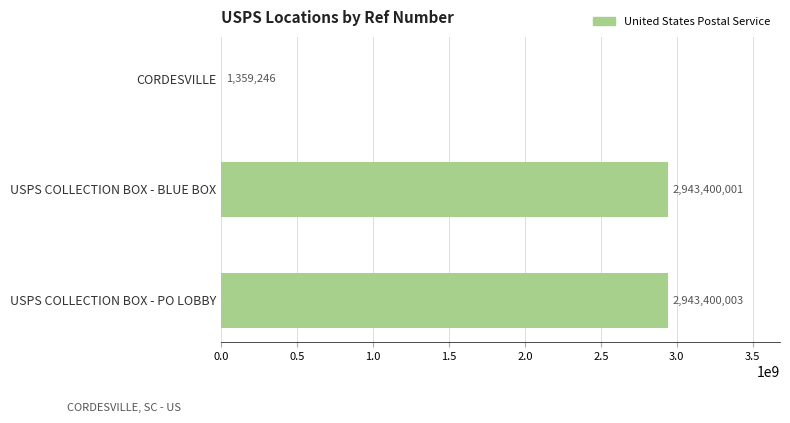

Are the bars grouped side by side (vs. stacked)?

No